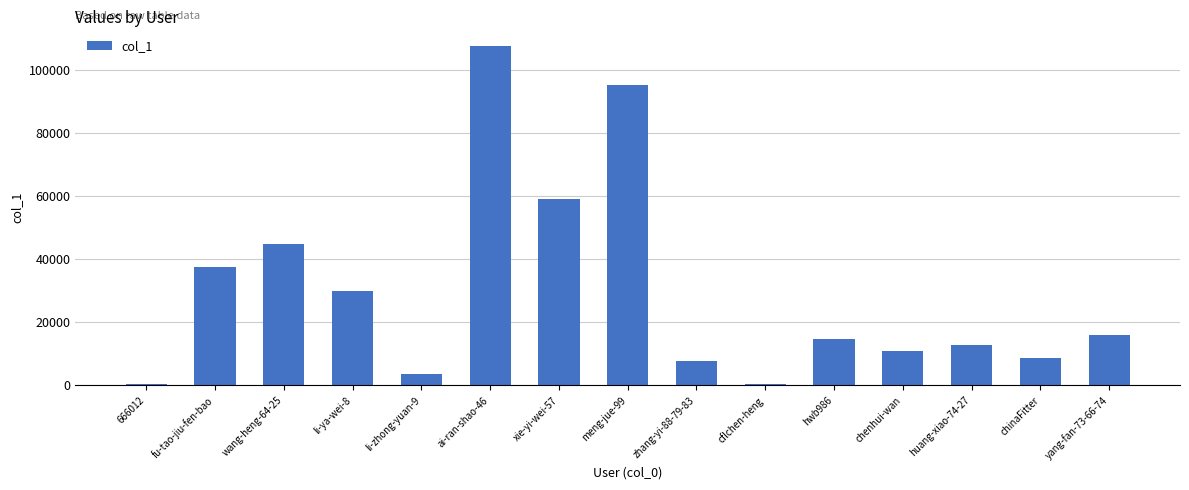

Count the number of data series in this chart.

1